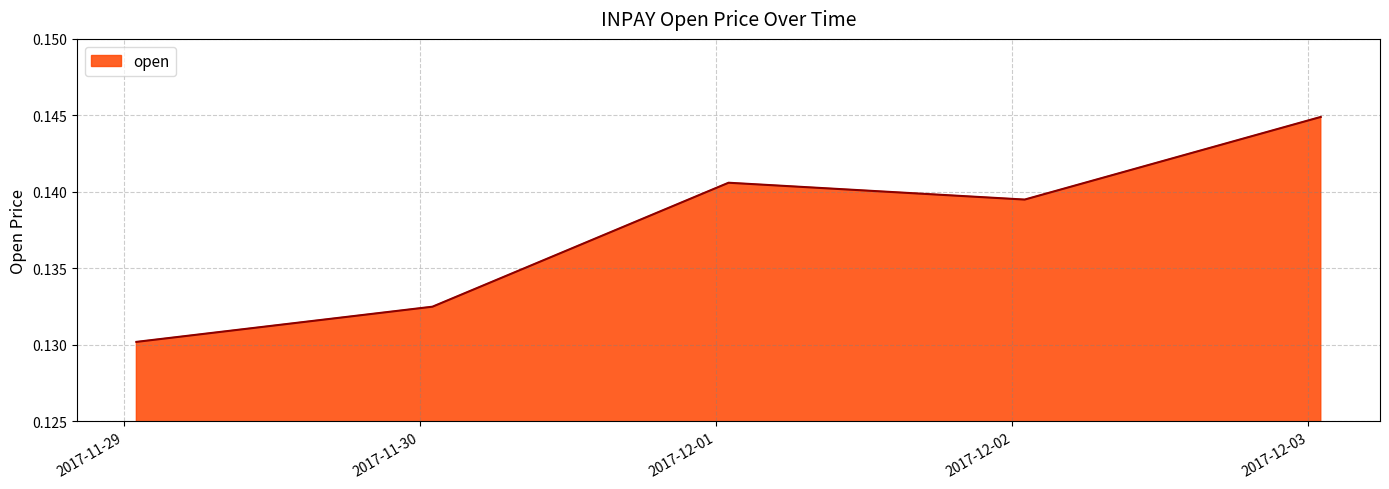

True or false: the data has more than 1 interior local peaks.

False